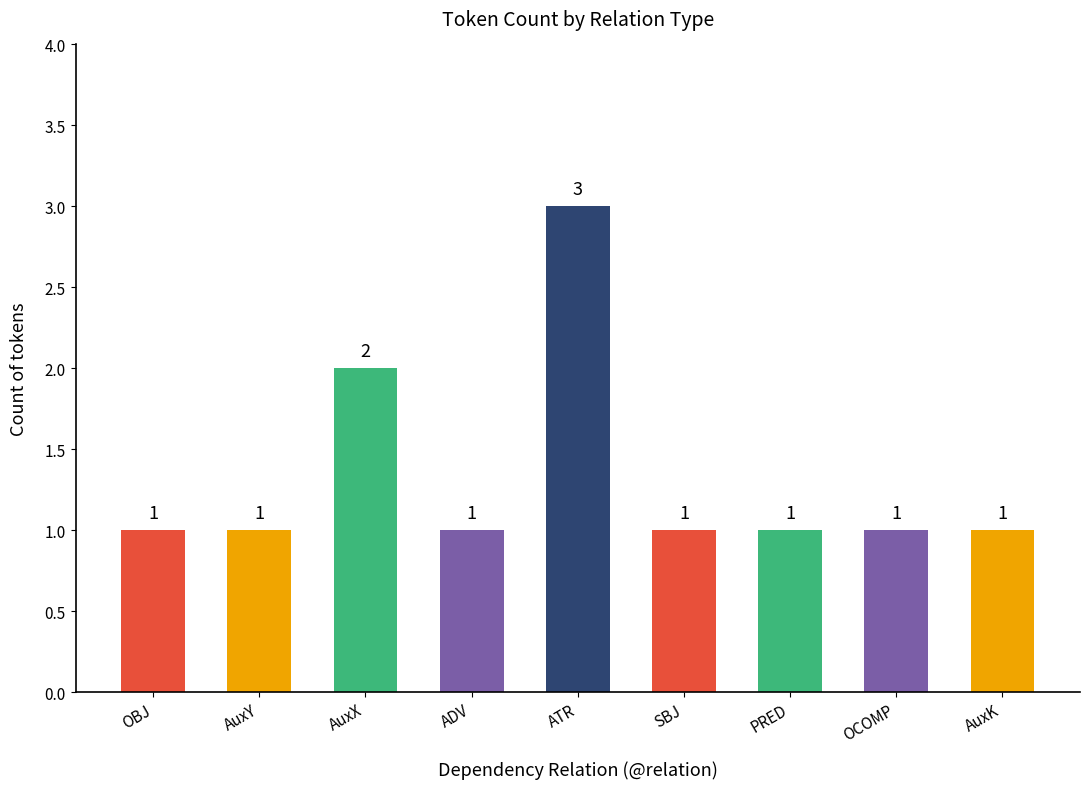

True or false: the data shows 1 at OBJ.

True